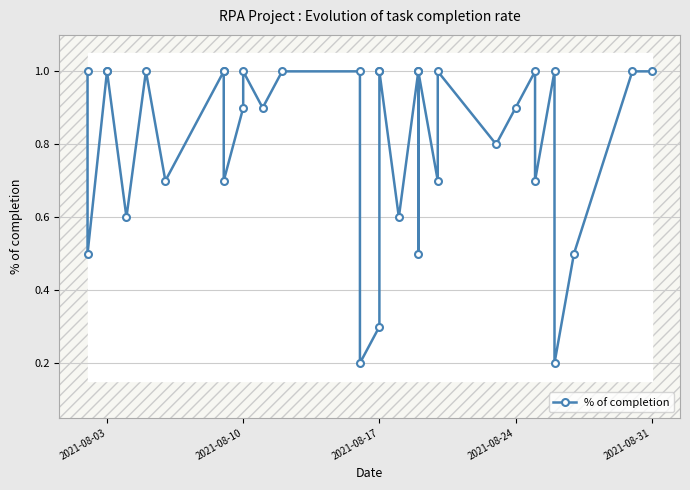

Is it true that the value at 2021-08-17 is 1.6?

False